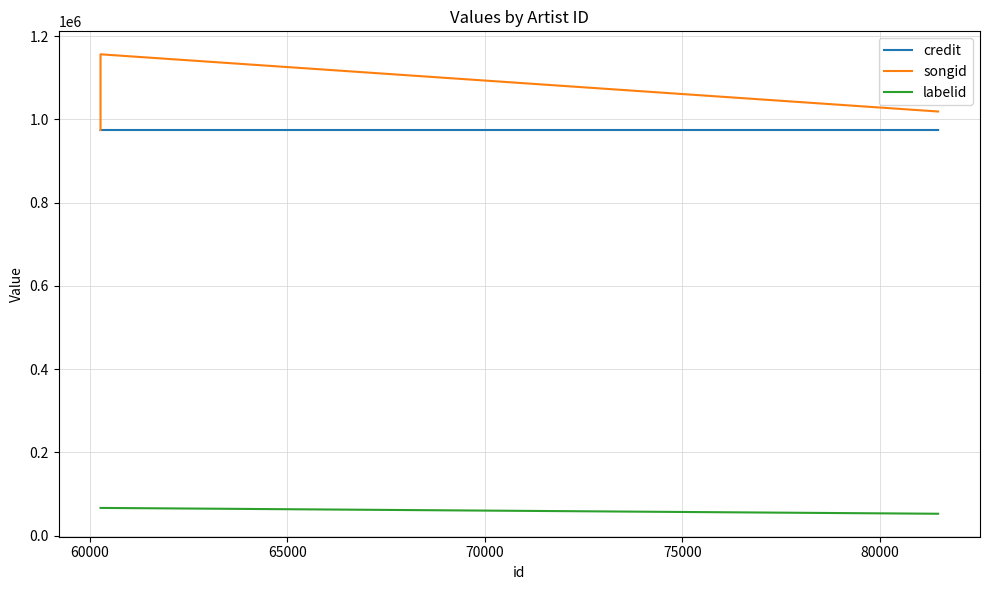

What are all the series names shown in the legend?

credit, songid, labelid